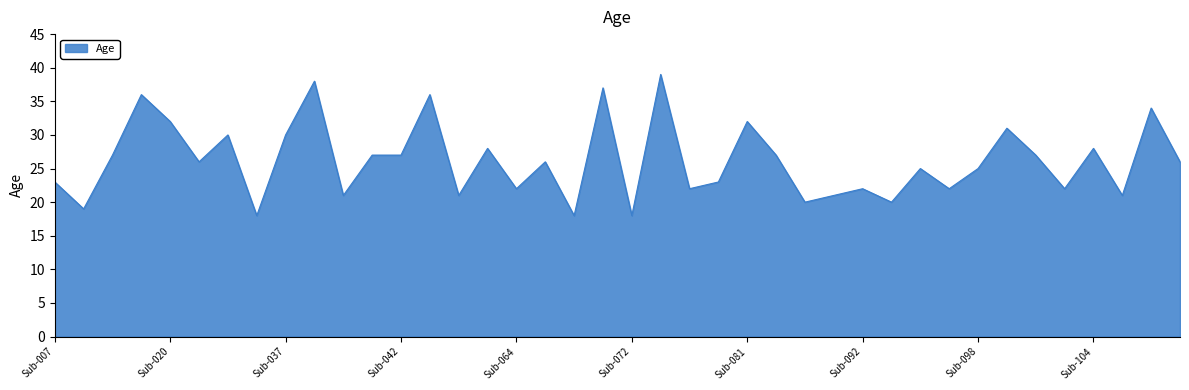

What is the maximum value shown in the chart?

39